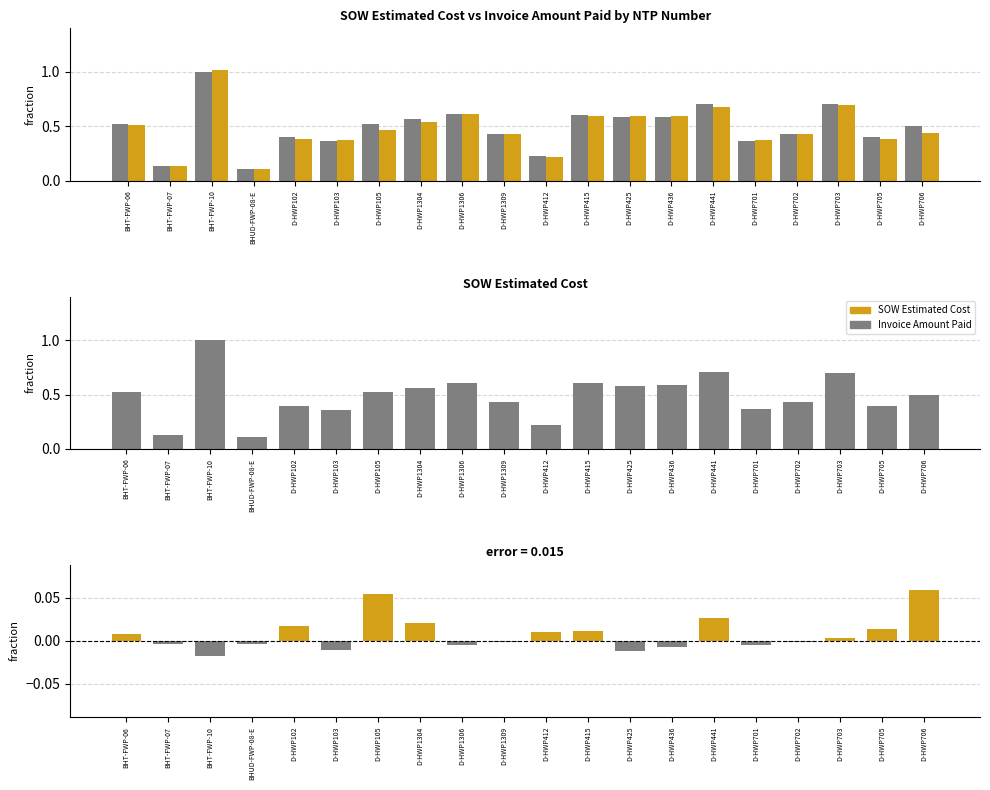

Reading left to right, extract all data points from this chart.

SOW Estimated Cost: 0.5	0.1	1.0	0.1	0.4	0.4	0.5	0.6	0.6	0.4	0.2	0.6	0.6	0.6	0.7	0.4	0.4	0.7	0.4	0.5
Invoice Amount Paid: 0.5	0.1	1.0	0.1	0.4	0.4	0.5	0.5	0.6	0.4	0.2	0.6	0.6	0.6	0.7	0.4	0.4	0.7	0.4	0.4
Difference (SOW - Invoice): 0.0	-0.0	-0.0	-0.0	0.0	-0.0	0.1	0.0	-0.0	-0.0	0.0	0.0	-0.0	-0.0	0.0	-0.0	-0.0	0.0	0.0	0.1